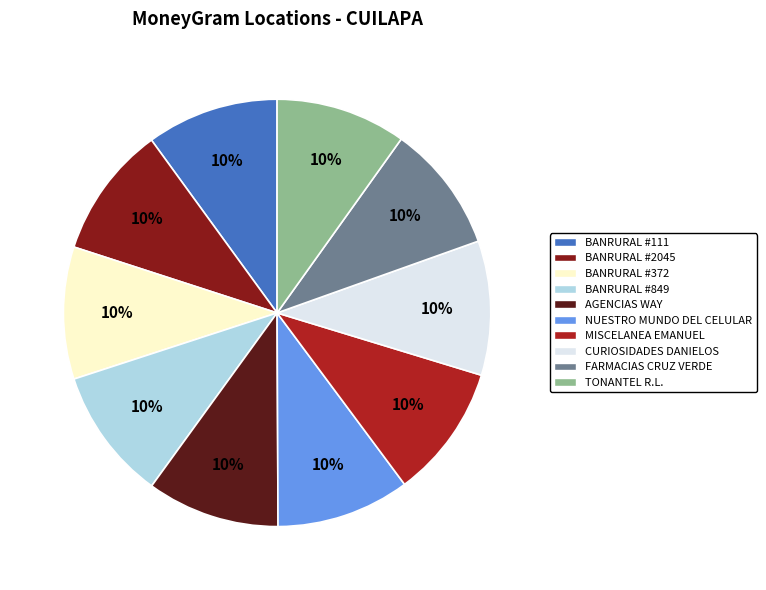

To the nearest percent, what is the combined percentage of NUESTRO MUNDO DEL CELULAR and BANRURAL #849?

20%